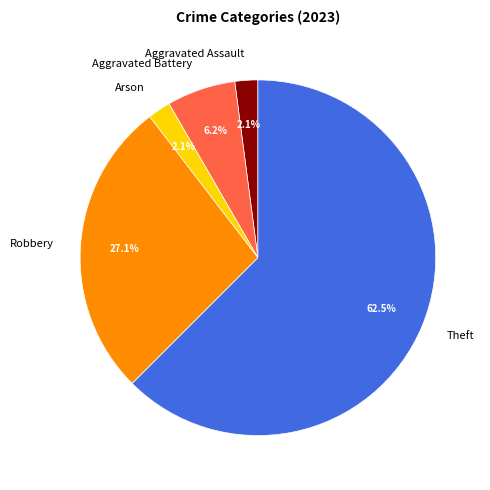

Does Robbery represent more than half of the total?

No